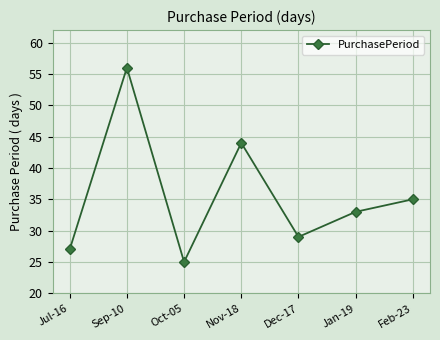

Between Jul-16 and Dec-17, which is larger?

Dec-17